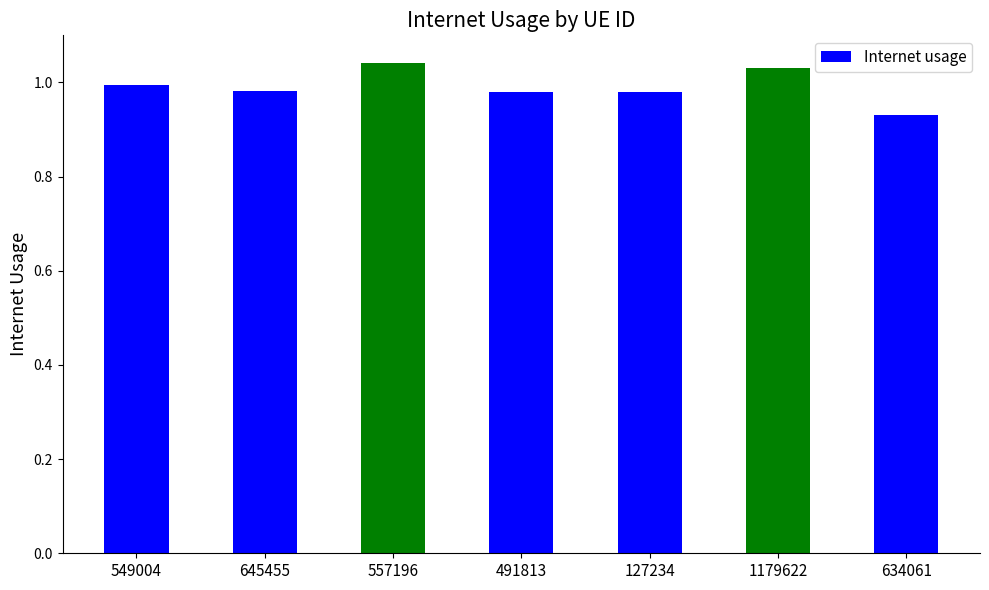

Which label corresponds to the smallest value in the chart?

634061